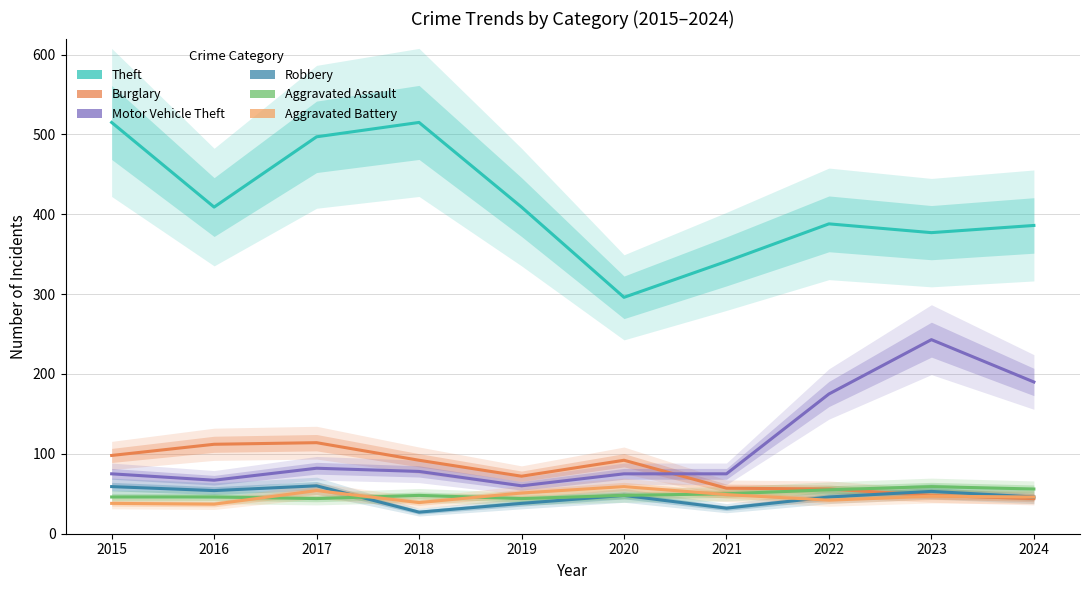

At how many categories does at least one series exceed 36?

10